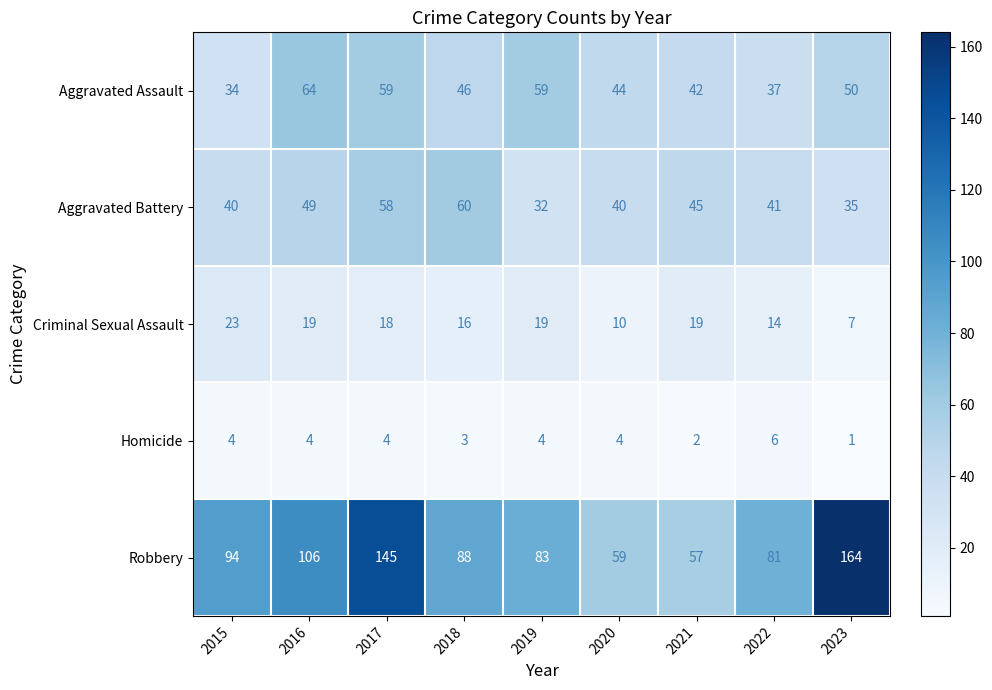

What is the spread (max minus min) of values at 2016?

102